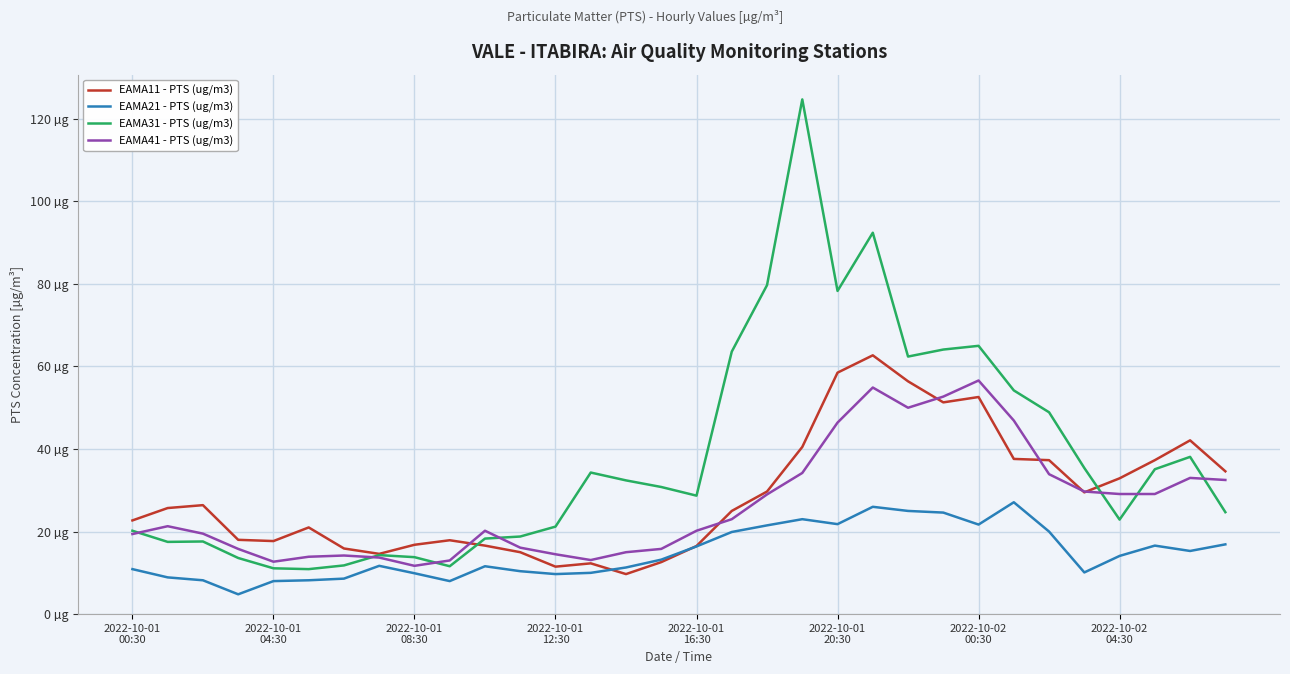

Which series has the largest total across all categories?

EAMA31 - PTS (ug/m3)